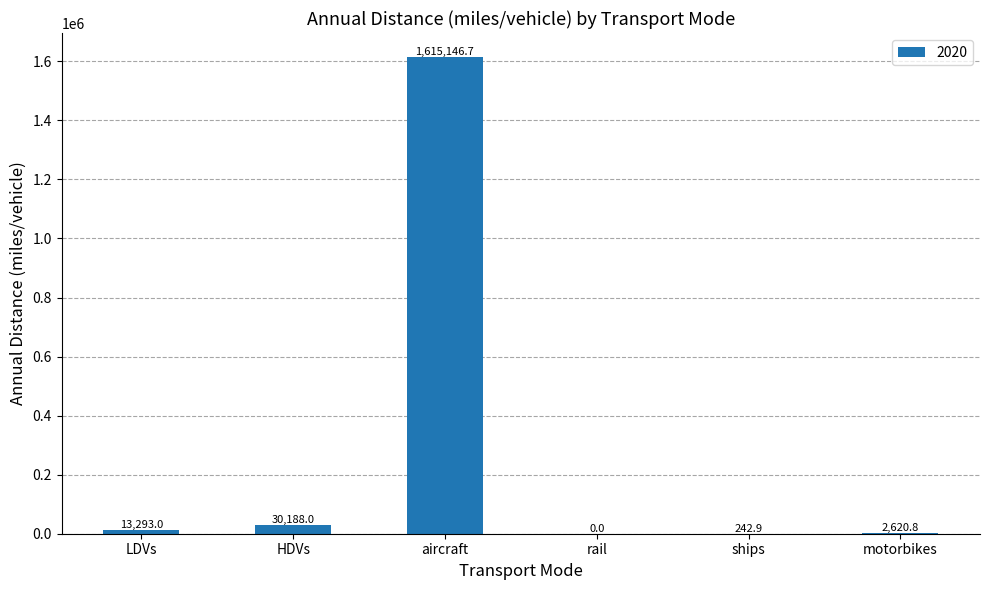

Reading left to right, transcribe all the data shown in this chart.

13293.0	30188.0	1615146.7	0.0	242.9	2620.8